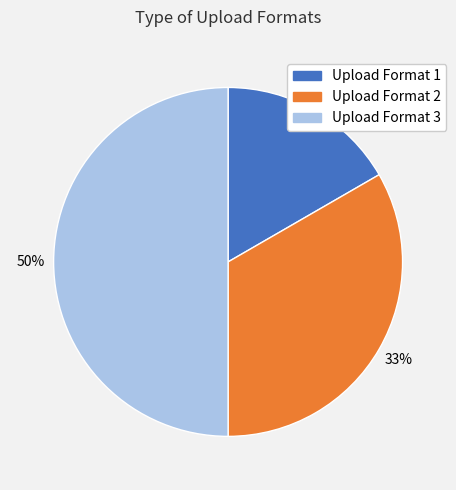

Count the number of slices in the pie.

3